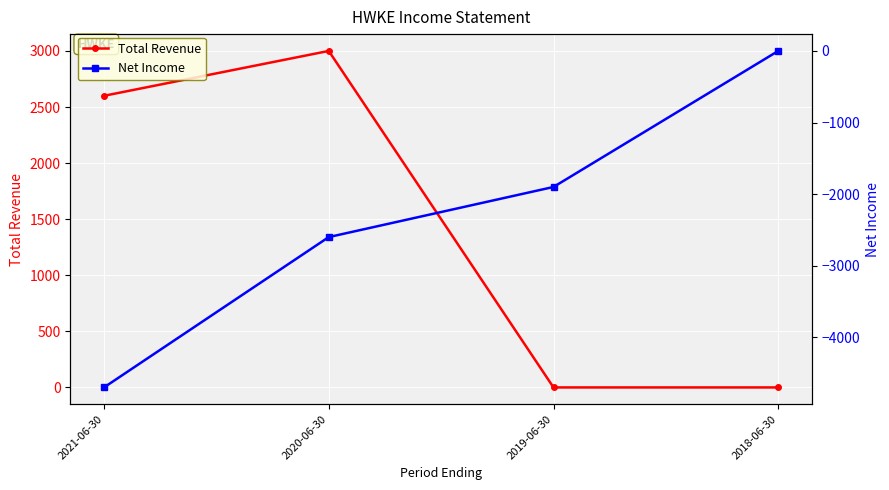

Reading right to left, extract all data points from this chart.

Total Revenue: 0	0	3000	2600
Net Income: 0	-1900	-2600	-4700